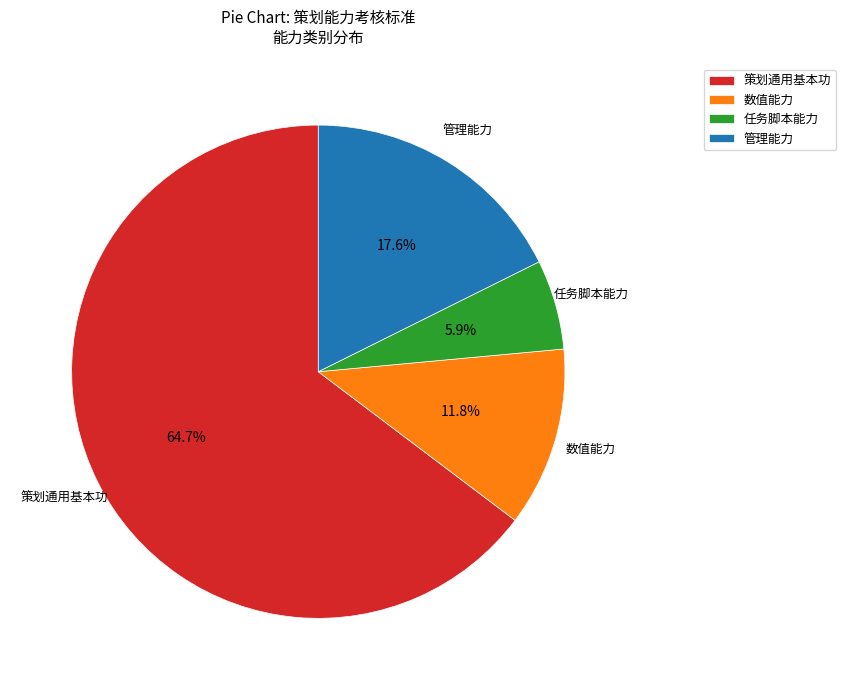

To the nearest percent, what is the difference between the largest and smallest slice percentages?

59%